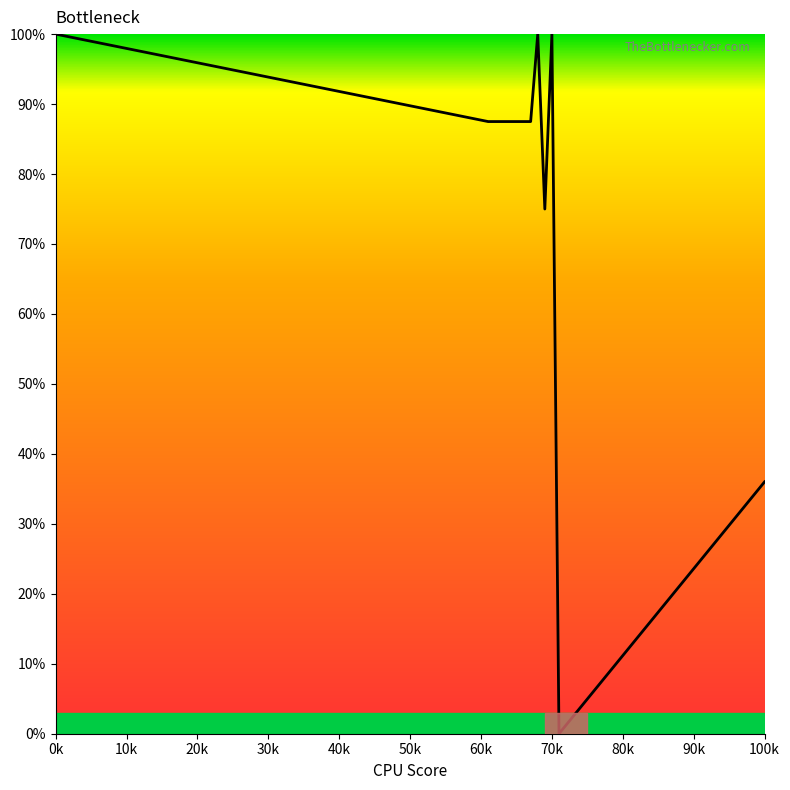

What is the maximum value shown in the chart?

100.0